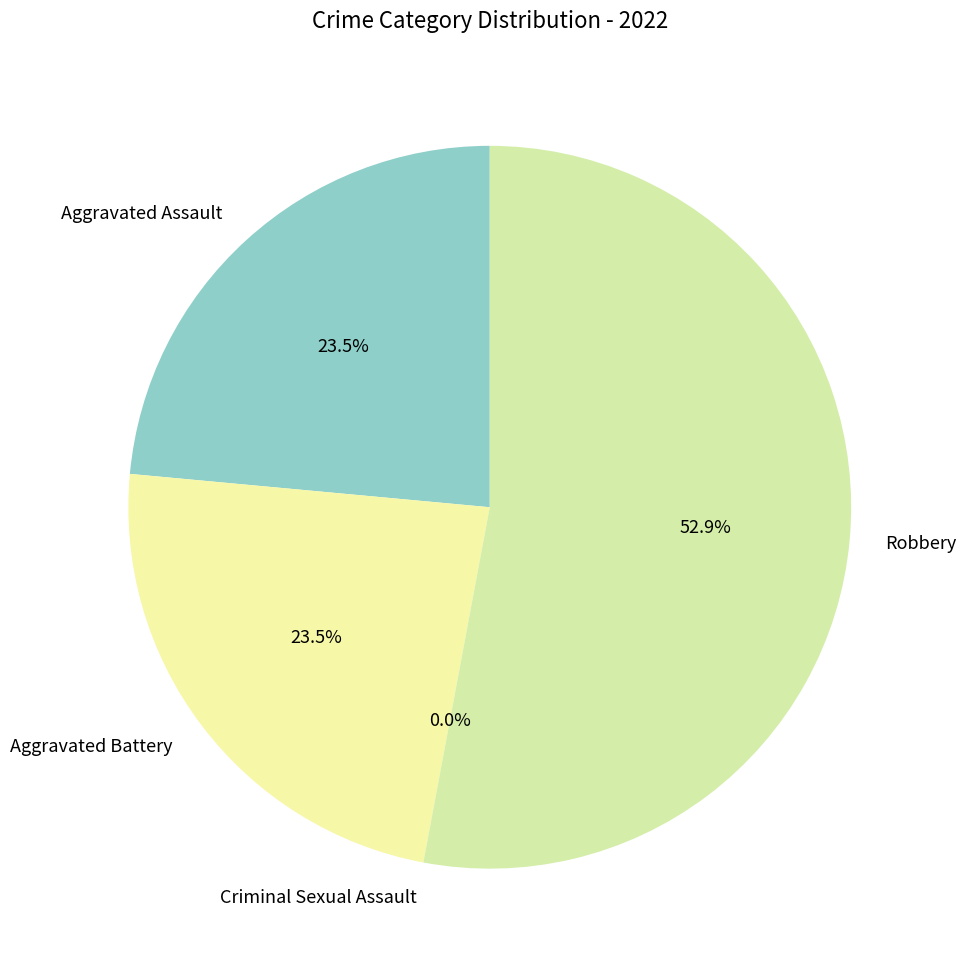

What is the smallest slice in the pie chart?

Criminal Sexual Assault